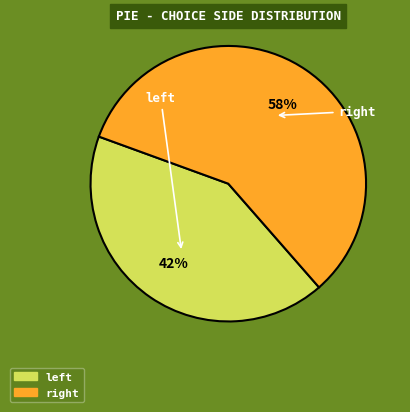

How many slices are in this pie chart?

2